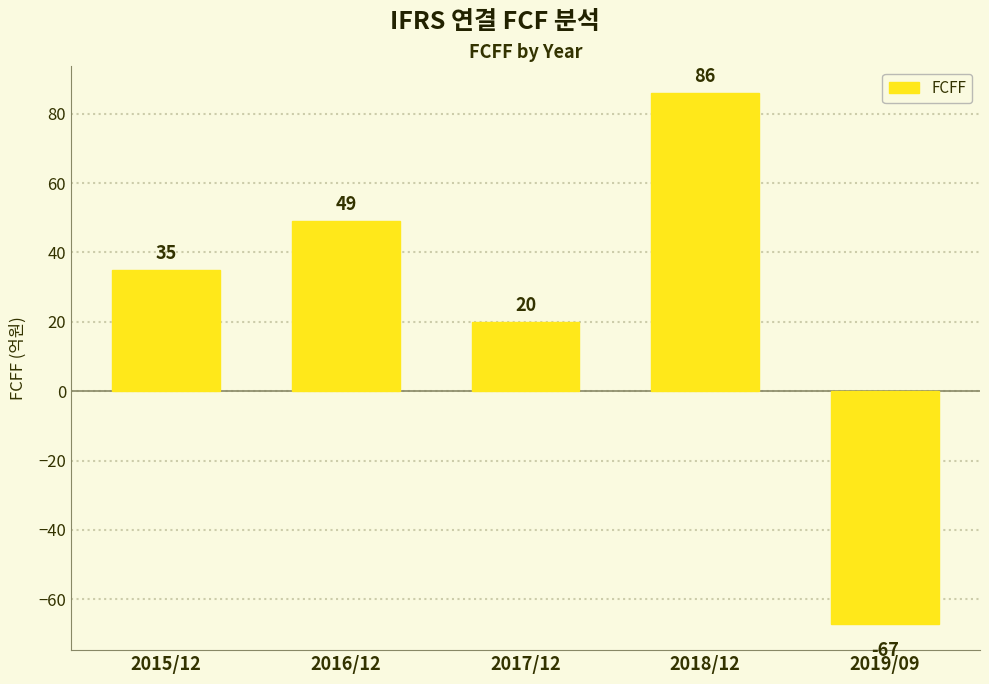

How many values are above zero?

4